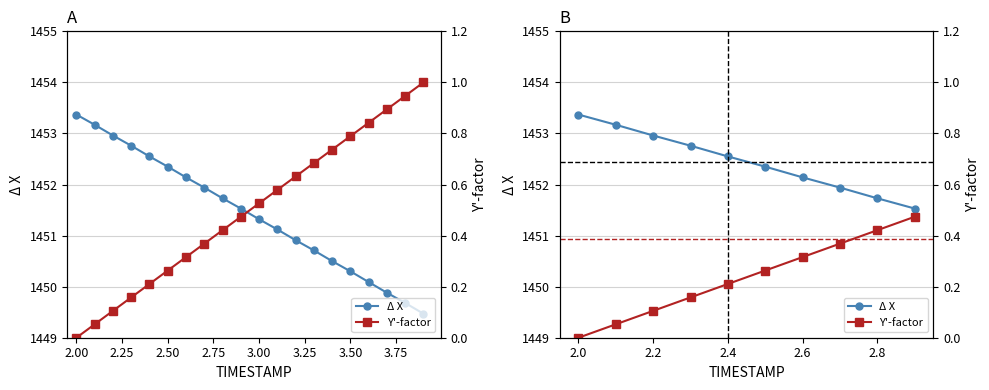

Reading left to right, what are all the values shown in this chart?

Δ X: 1453.4	1453.2	1453.0	1452.8	1452.5	1452.3	1452.1	1451.9	1451.7	1451.5
Y'-factor: 0.0	0.1	0.1	0.2	0.2	0.3	0.3	0.4	0.4	0.5